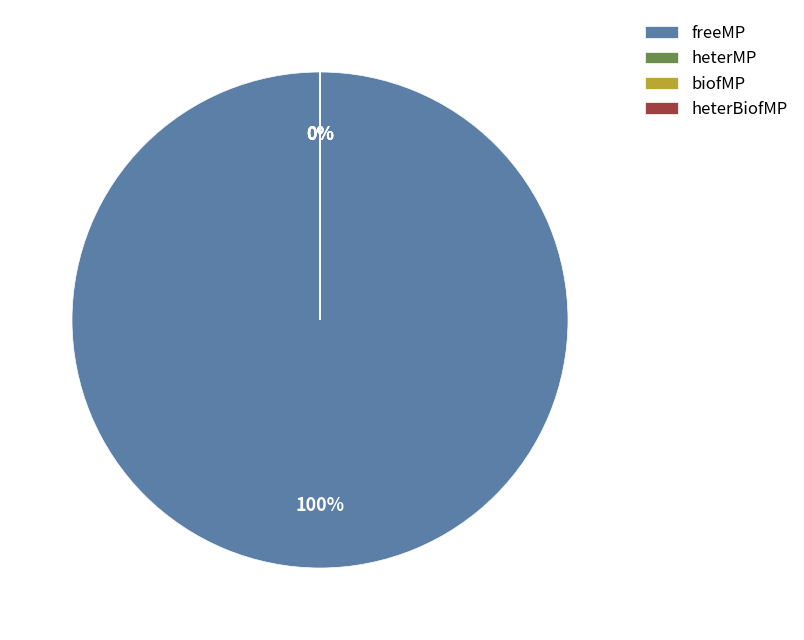

Do biofMP and heterBiofMP together represent more than half of the pie?

No